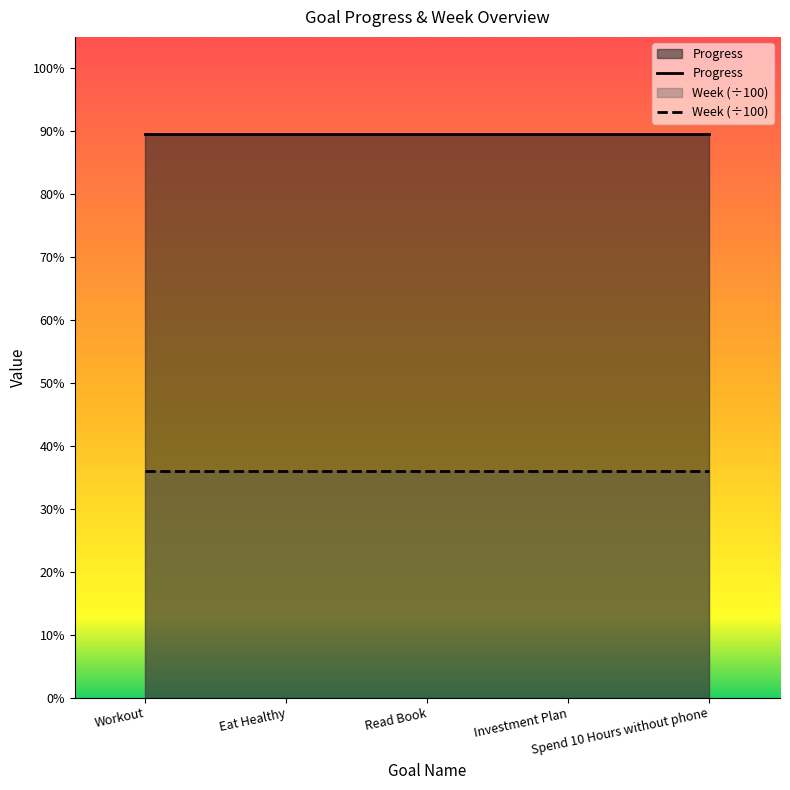

Between Eat Healthy and Spend 10 Hours without phone, which is larger?

Eat Healthy